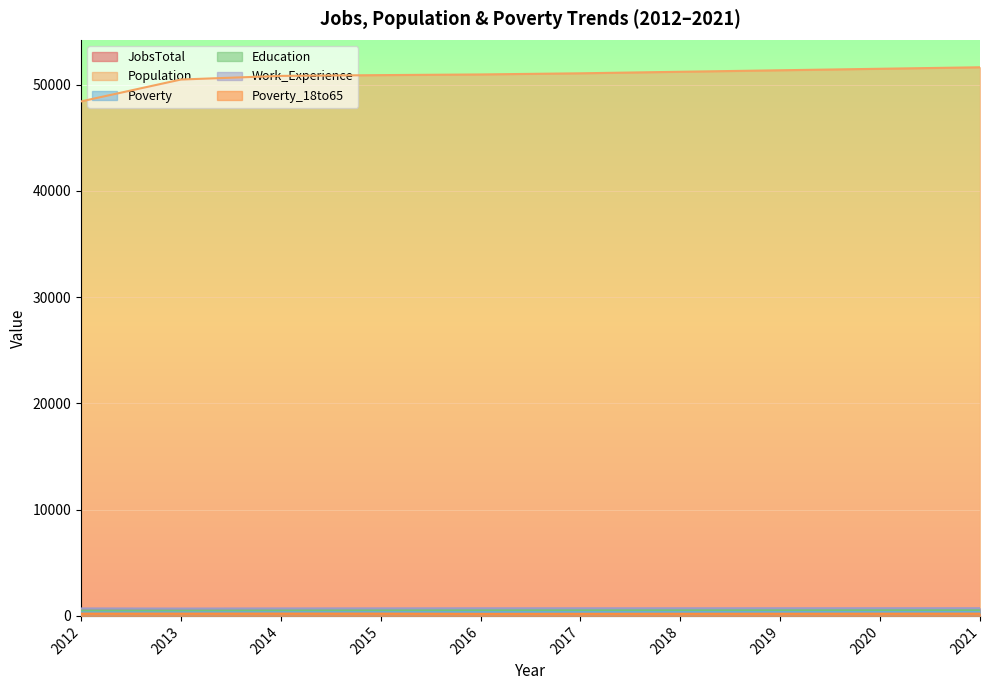

The Poverty series shows 691 at 2015. True or false?

False